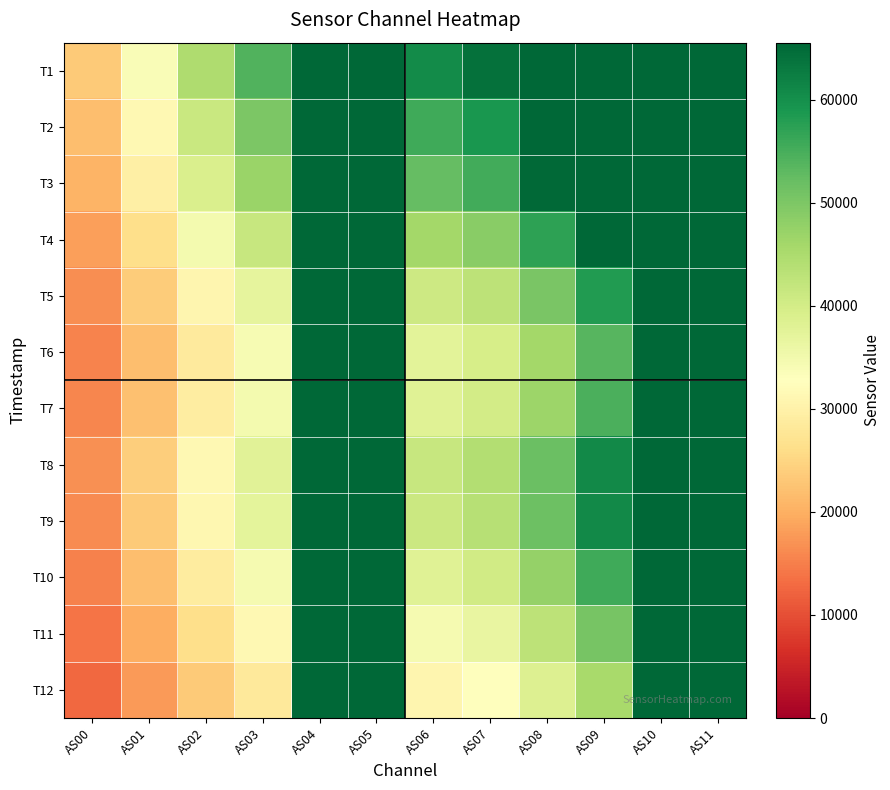

List the series in order of their peak value, highest first.

T1, T2, T3, T4, T5, T6, T7, T8, T9, T10, T11, T12